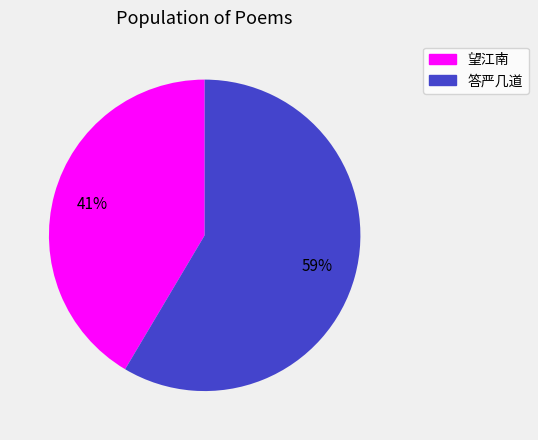

To the nearest percent, what is the average slice percentage?

50%